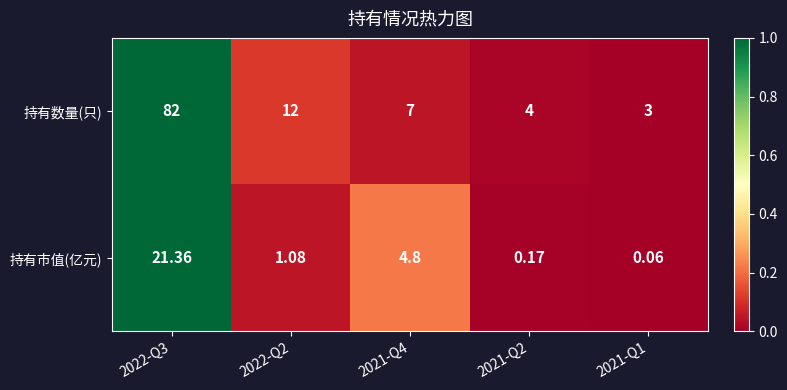

Between 2022-Q2 and 2021-Q4, which series saw the biggest shift?

持有数量(只)